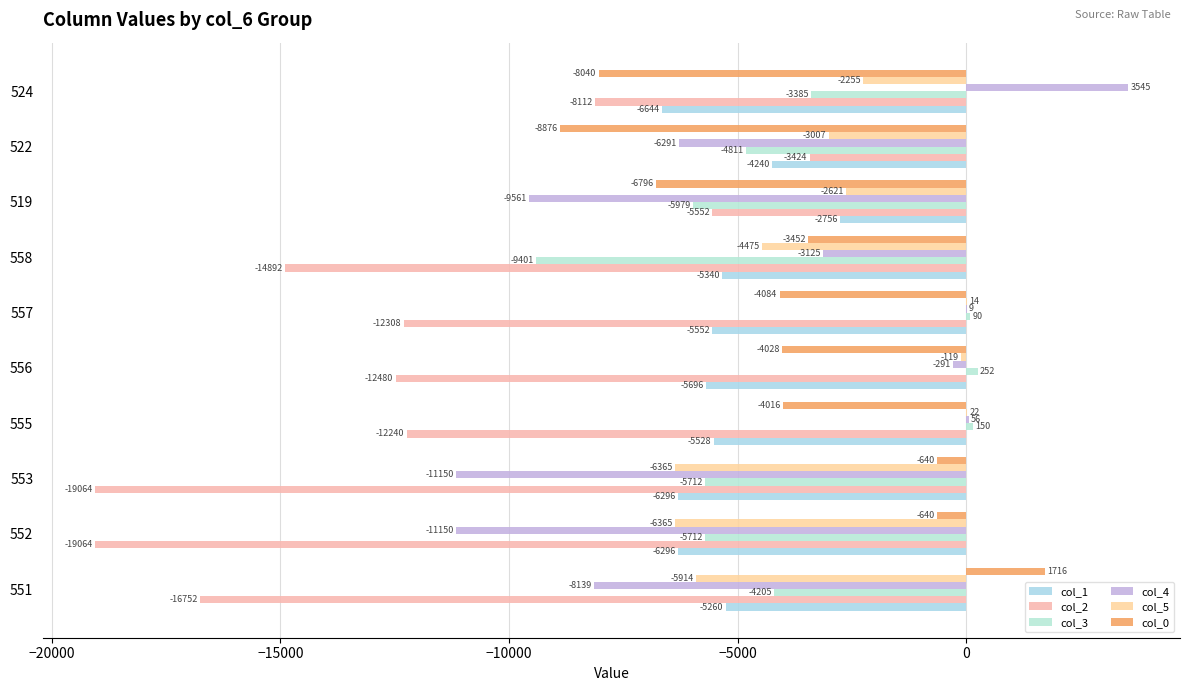

How many col_2 values are between -16752 and -8112?

6